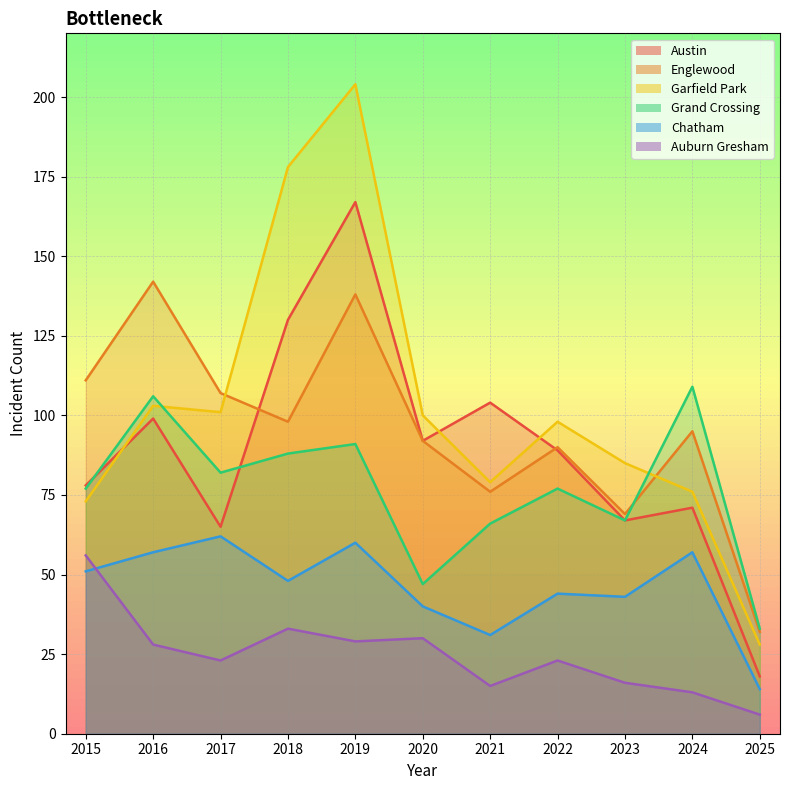

What is the value of the Garfield Park point at the 1st from the left?

73